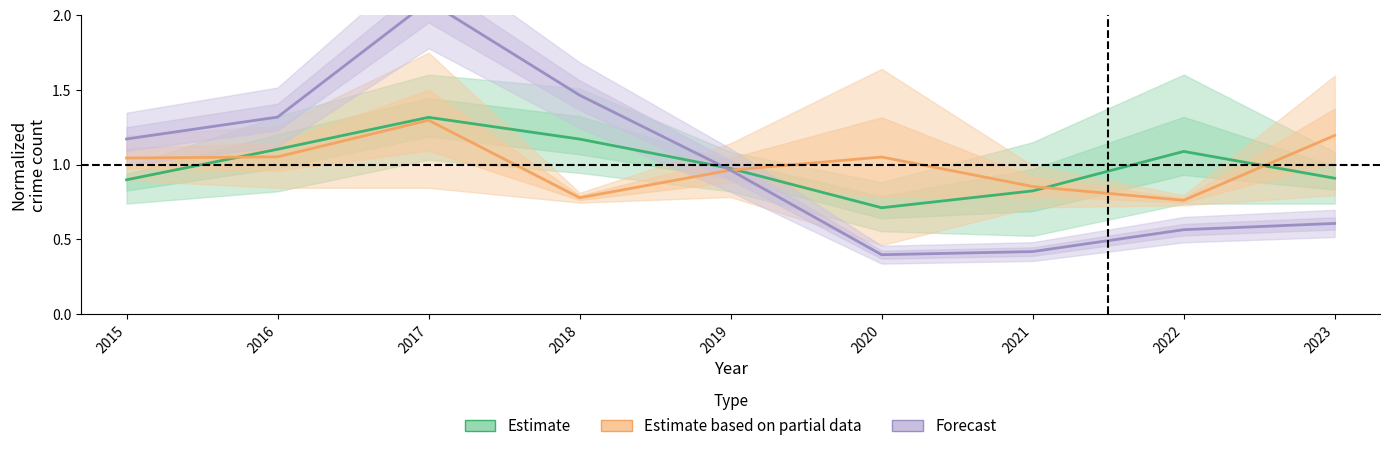

How many intersections are there between Estimate and Estimate based on partial data?

4